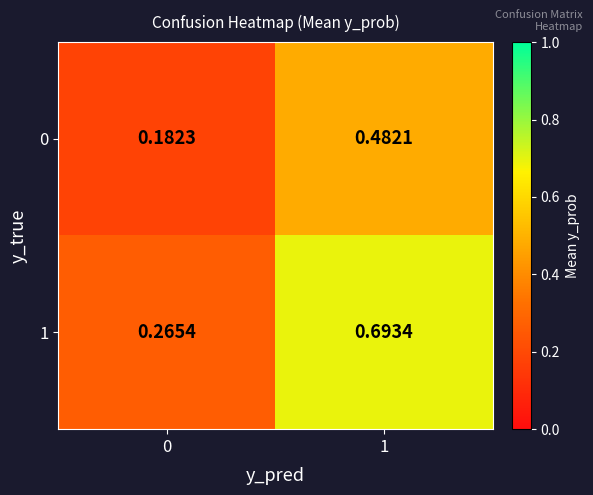

Is the value of 1 at 1 greater than the value of 0 at 0?

Yes